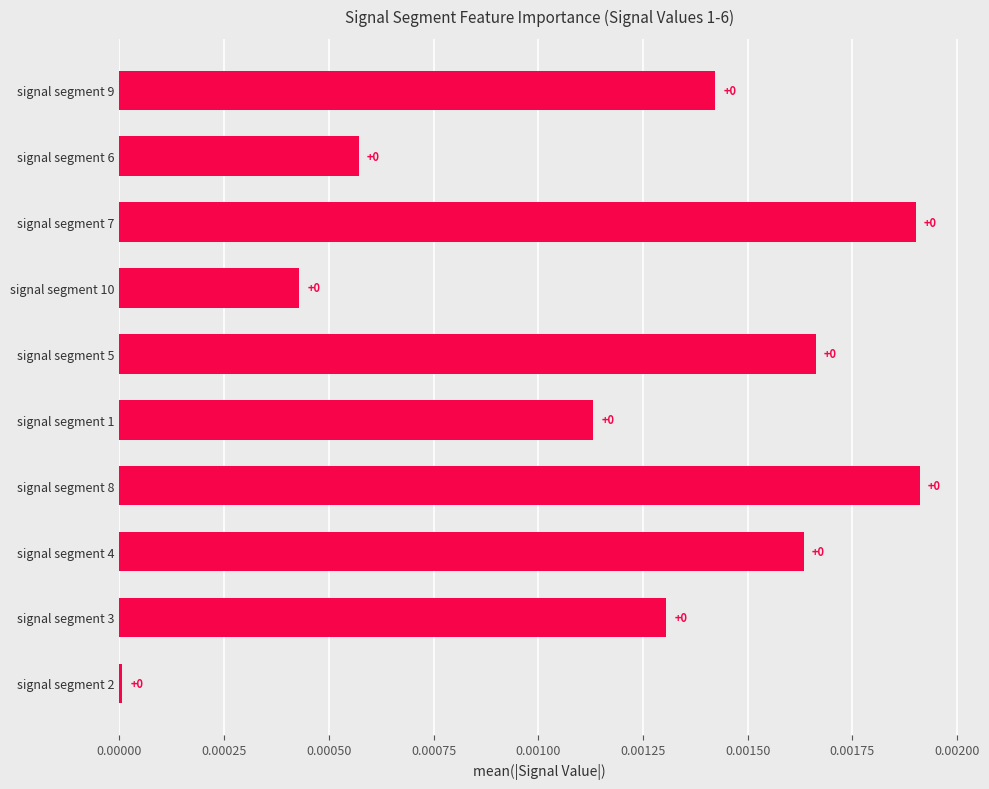

The value at signal segment 9 is 0.0. True or false?

True